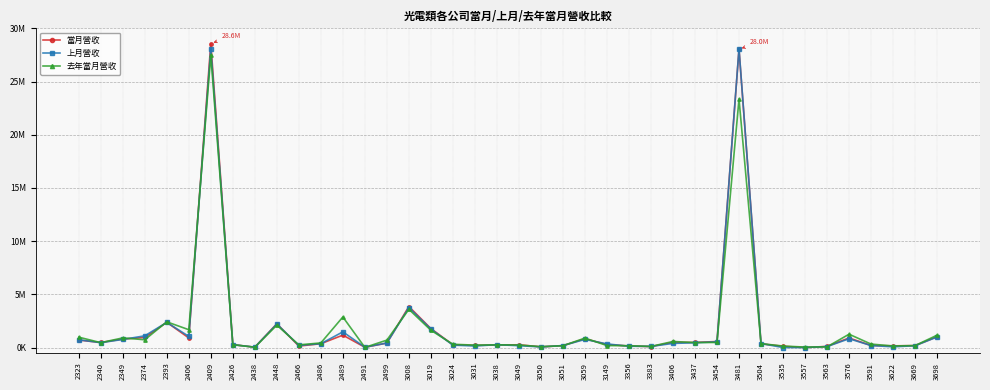

At which label does 上月營收 reach its minimum?

3557